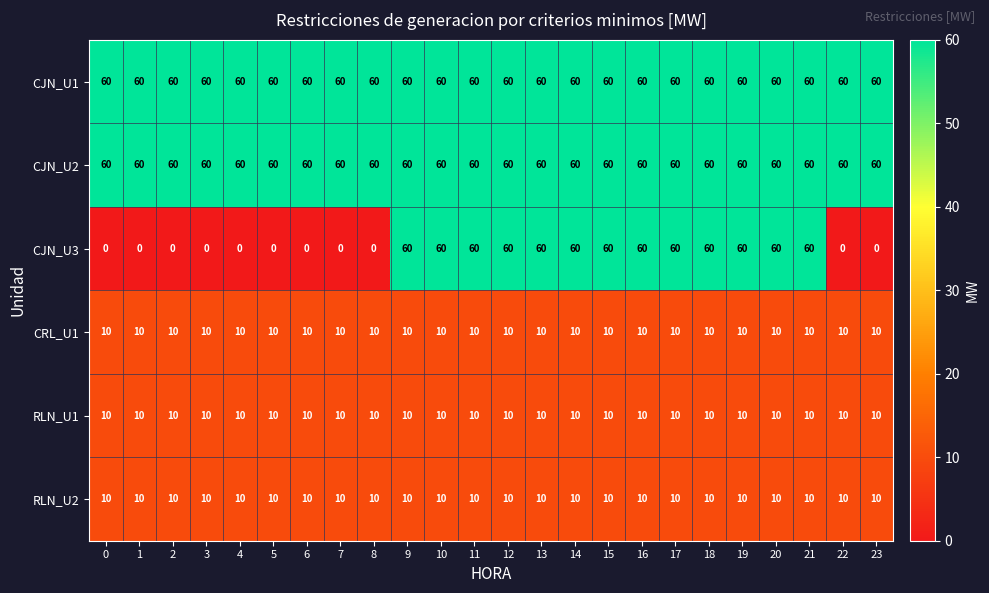

What is the total value across all series at 15?

210